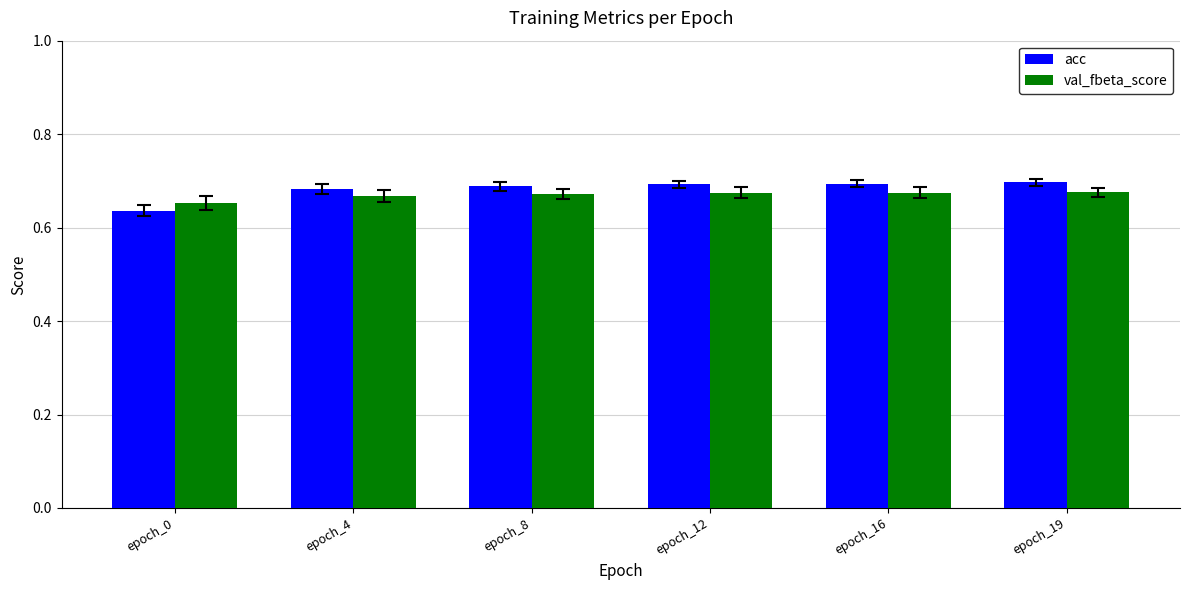

What is the sum of the val_fbeta_score values at epoch_8 and epoch_16?

1.3